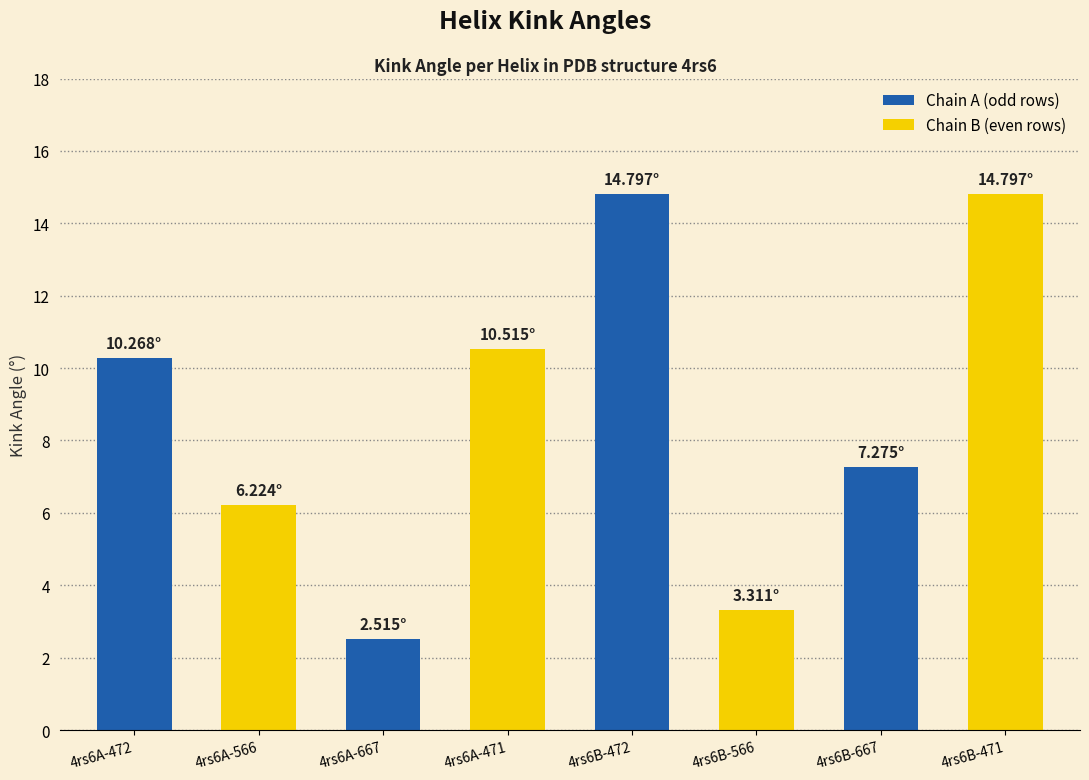

Reading left to right, list all the values displayed in this chart.

10.3	6.2	2.5	10.5	14.8	3.3	7.3	14.8